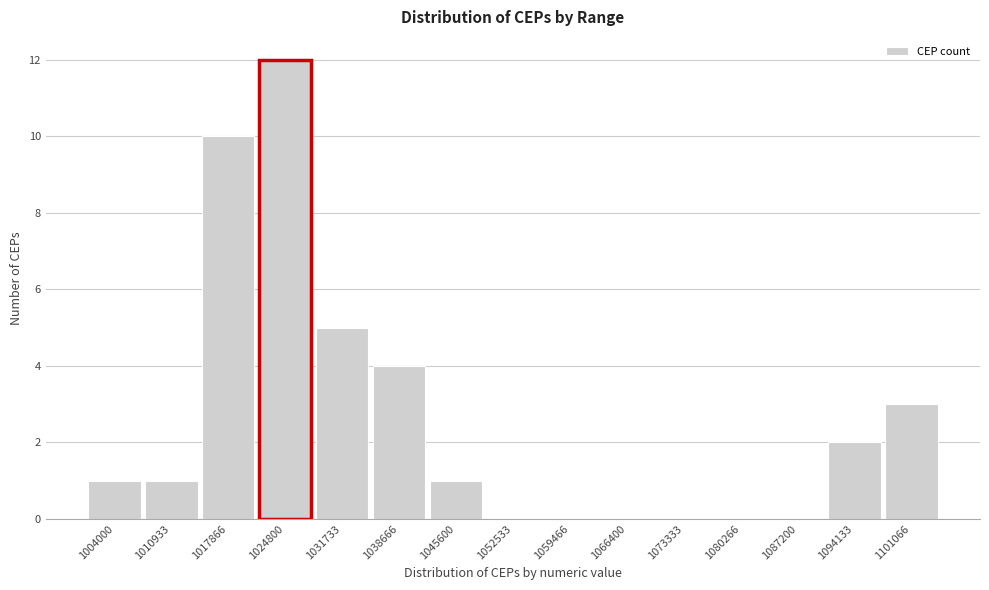

Reading left to right, what are all the values shown in this chart?

1004000=1	1010933=1	1017866=10	1024800=12	1031733=5	1038666=4	1045600=1	1052533=0	1059466=0	1066400=0	1073333=0	1080266=0	1087200=0	1094133=2	1101066=3